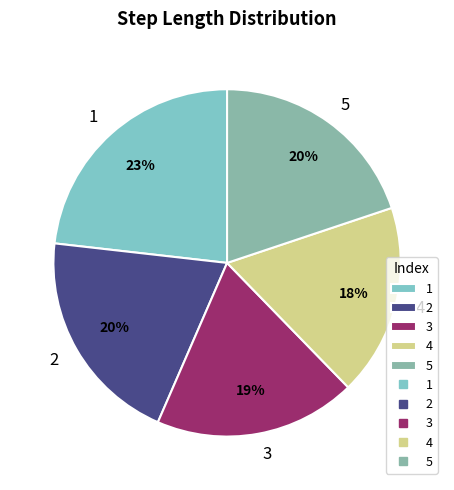

Between 2 and 1, which is larger?

1